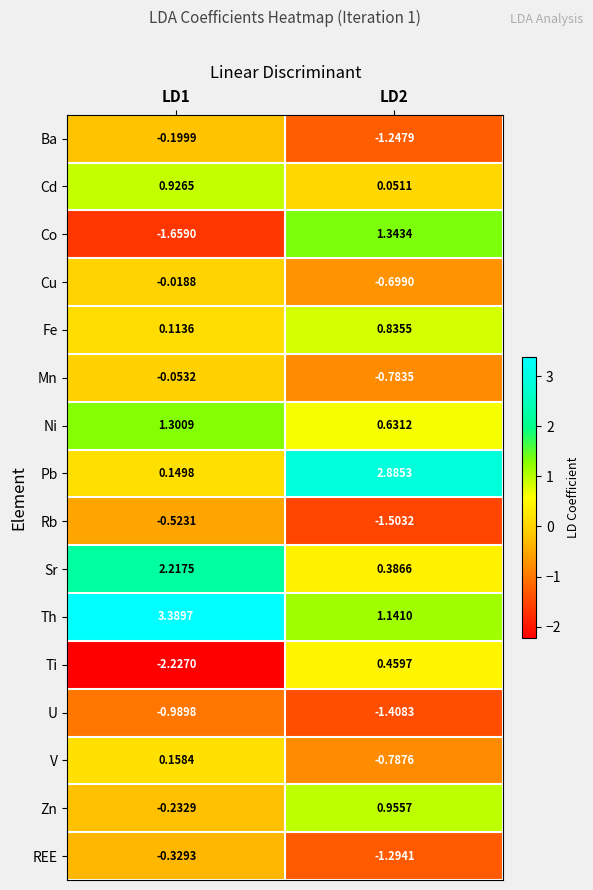

What is the spread (max minus min) of values at LD1?

5.6